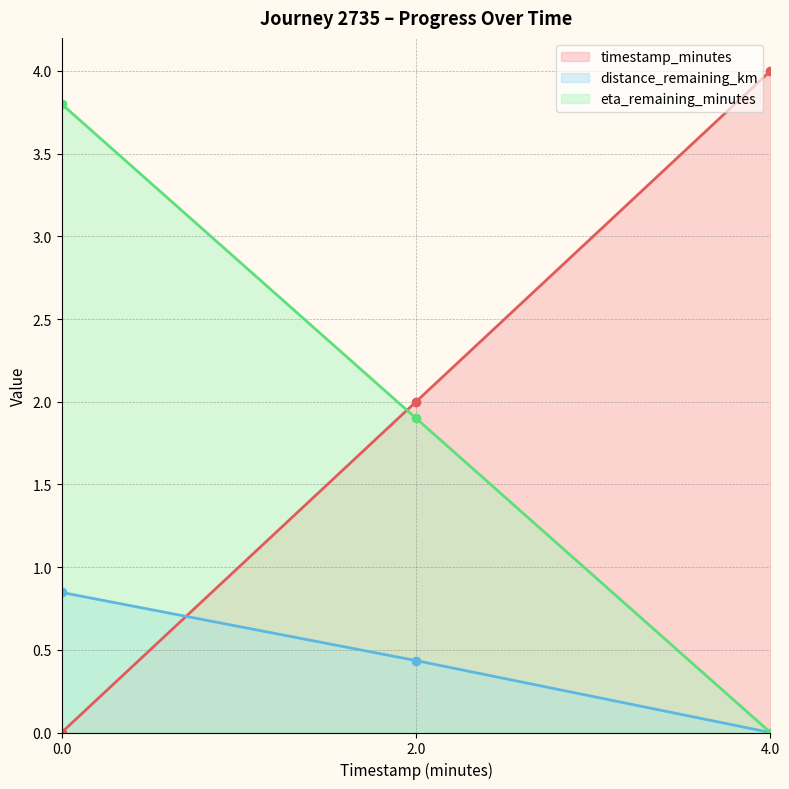

Reading right to left, list all the values displayed in this chart.

timestamp_minutes: 4.0	2.0	0.0
distance_remaining_km: 0.0	0.4	0.8
eta_remaining_minutes: 0.0	1.9	3.8